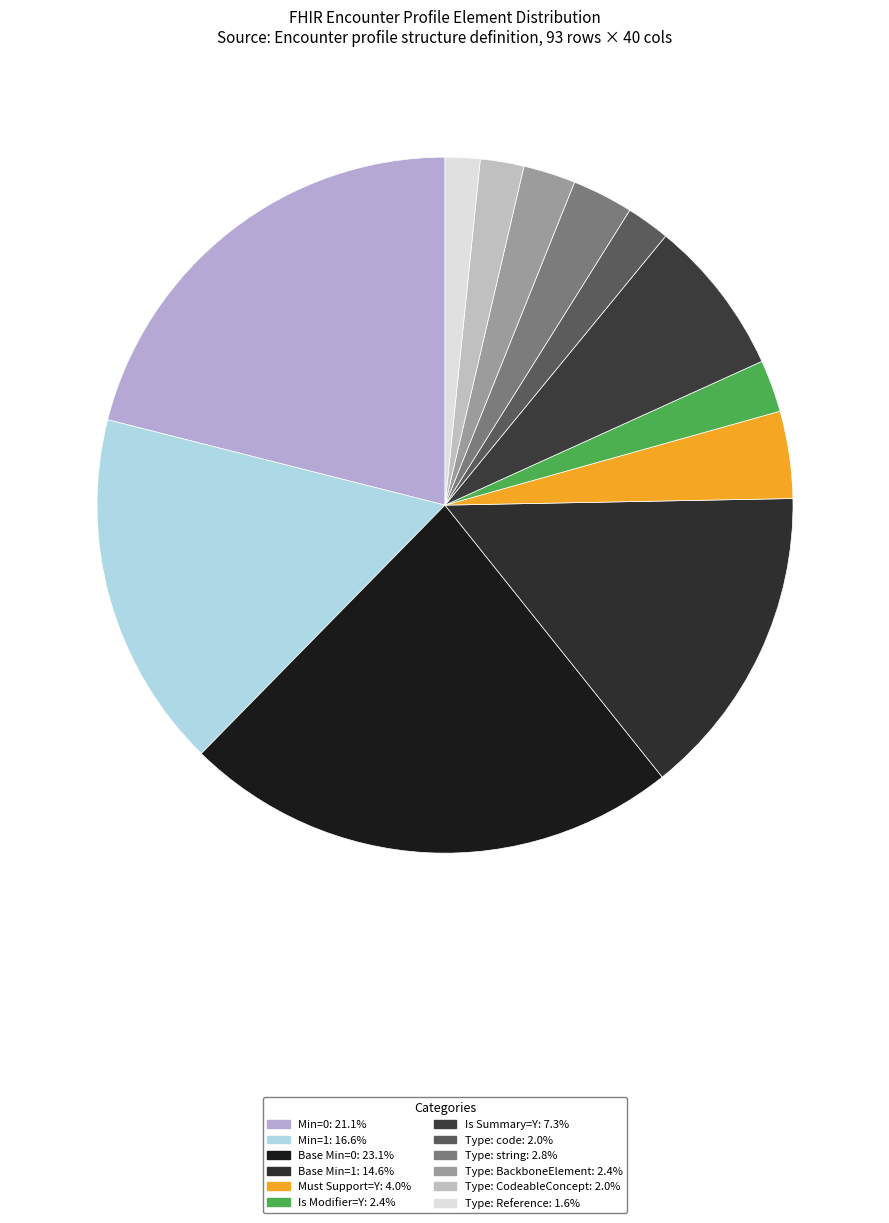

Does any single category account for the majority?

No